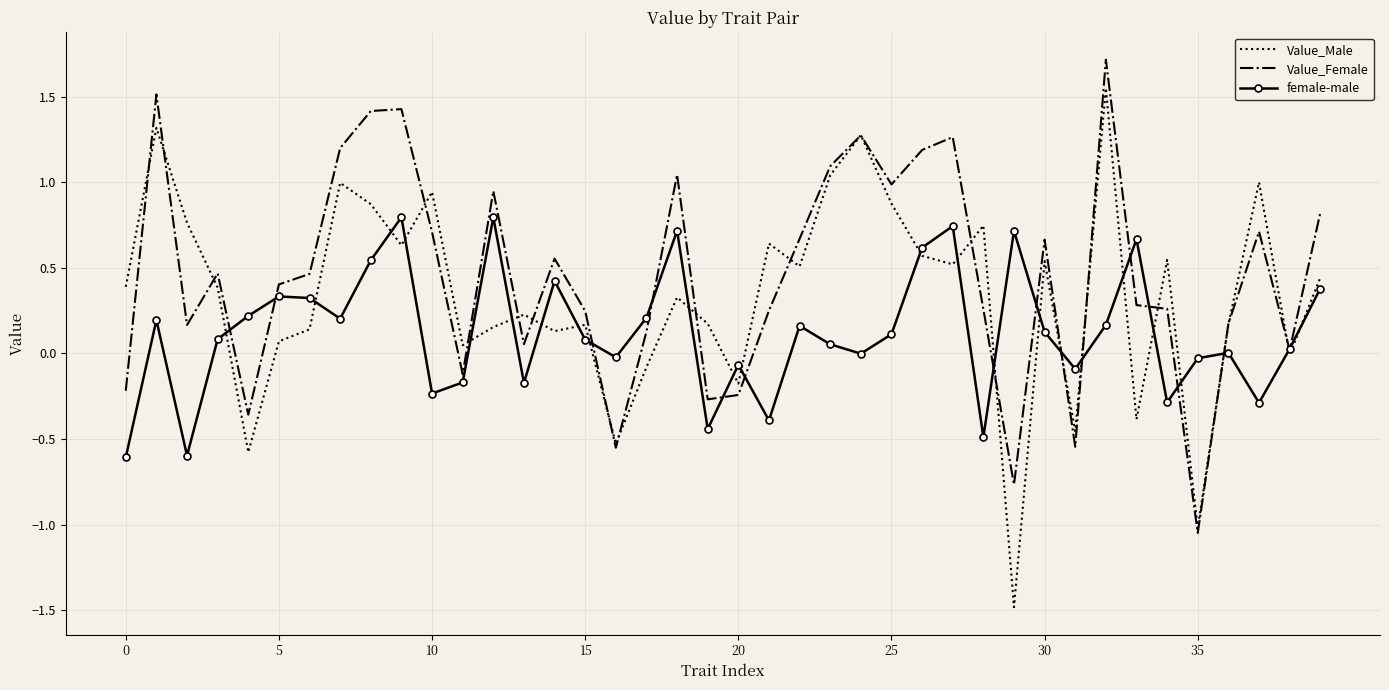

Rank the series by their maximum value, from lowest to highest.

female-male, Value_Male, Value_Female